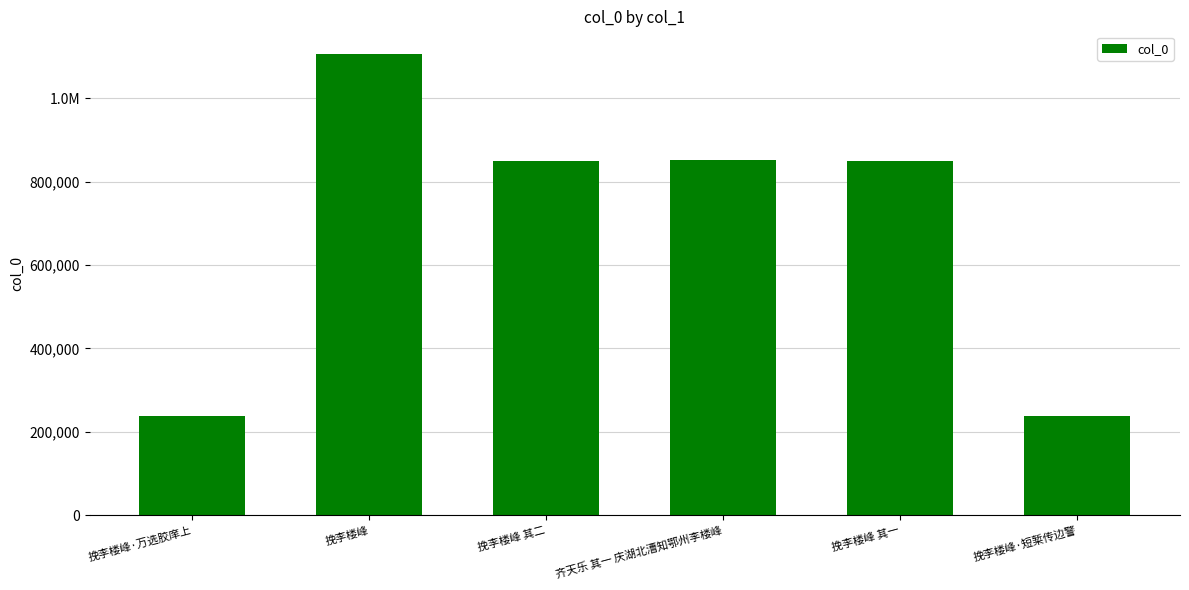

List the labels in order of value, smallest first.

挽李楼峰·短椠传边警, 挽李楼峰·万选胶庠上, 挽李楼峰 其二, 挽李楼峰 其一, 齐天乐 其一 庆湖北漕知鄂州李楼峰, 挽李楼峰